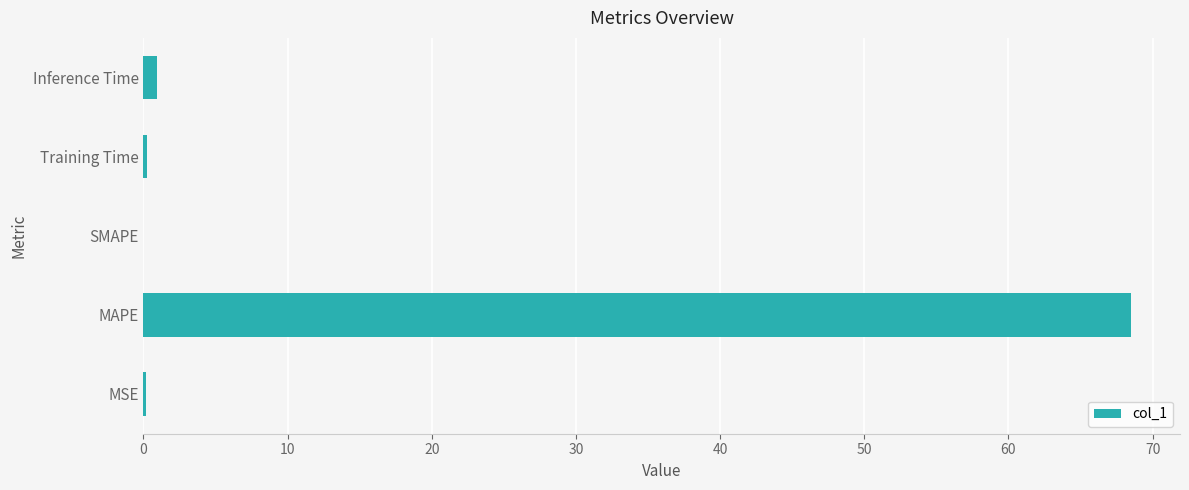

What is the greatest value displayed?

68.5